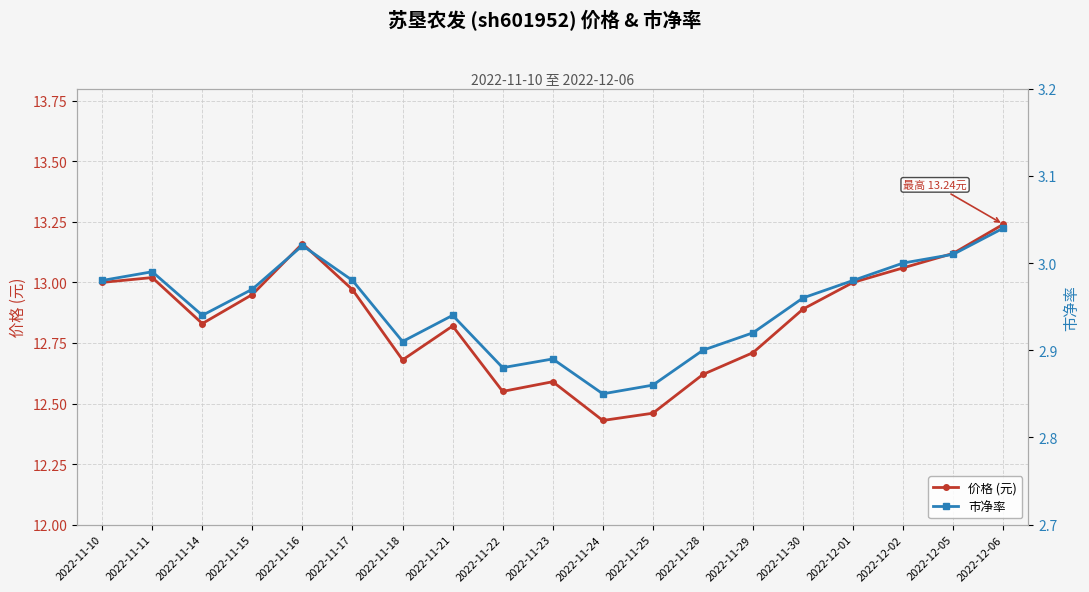

True or false: 市净率 and 价格 (元) cross at least once.

False